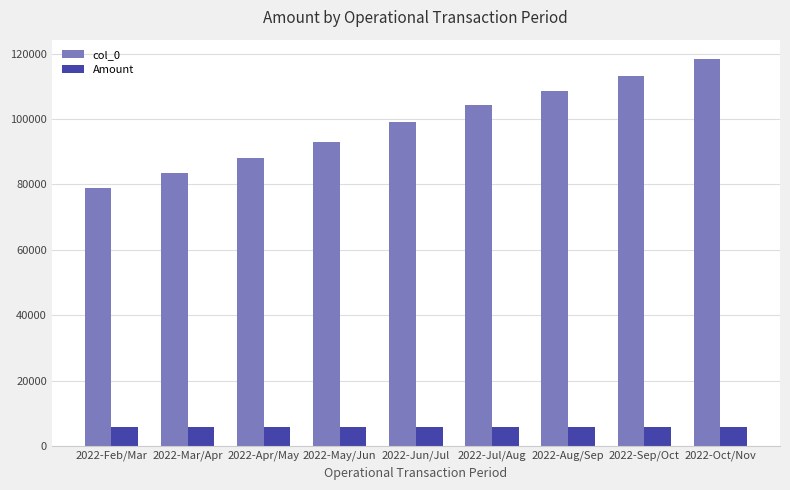

Which series changed the most between 2022-Apr/May and 2022-Sep/Oct?

col_0